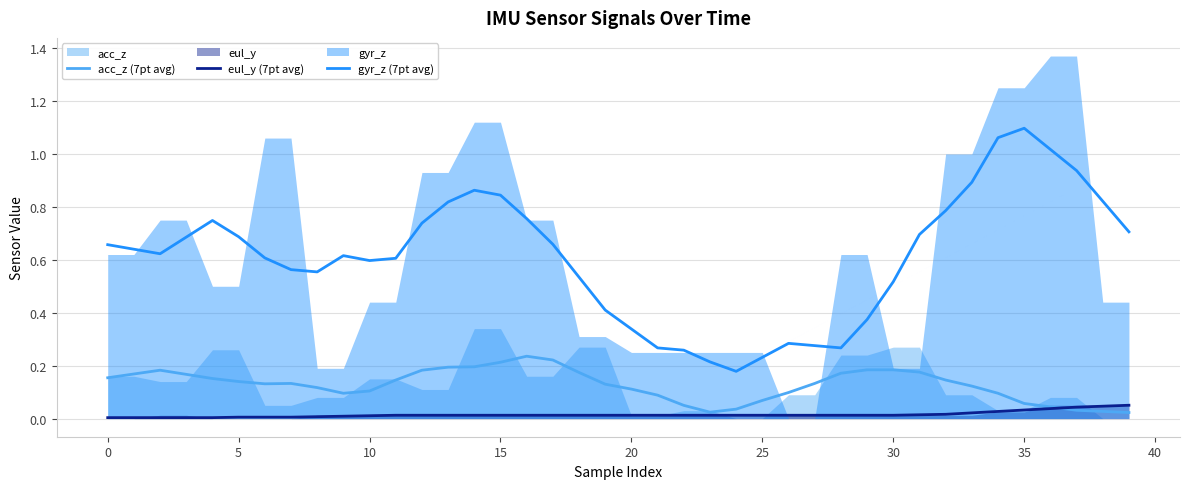

Which series has the largest total across all categories?

gyr_z (7pt avg)